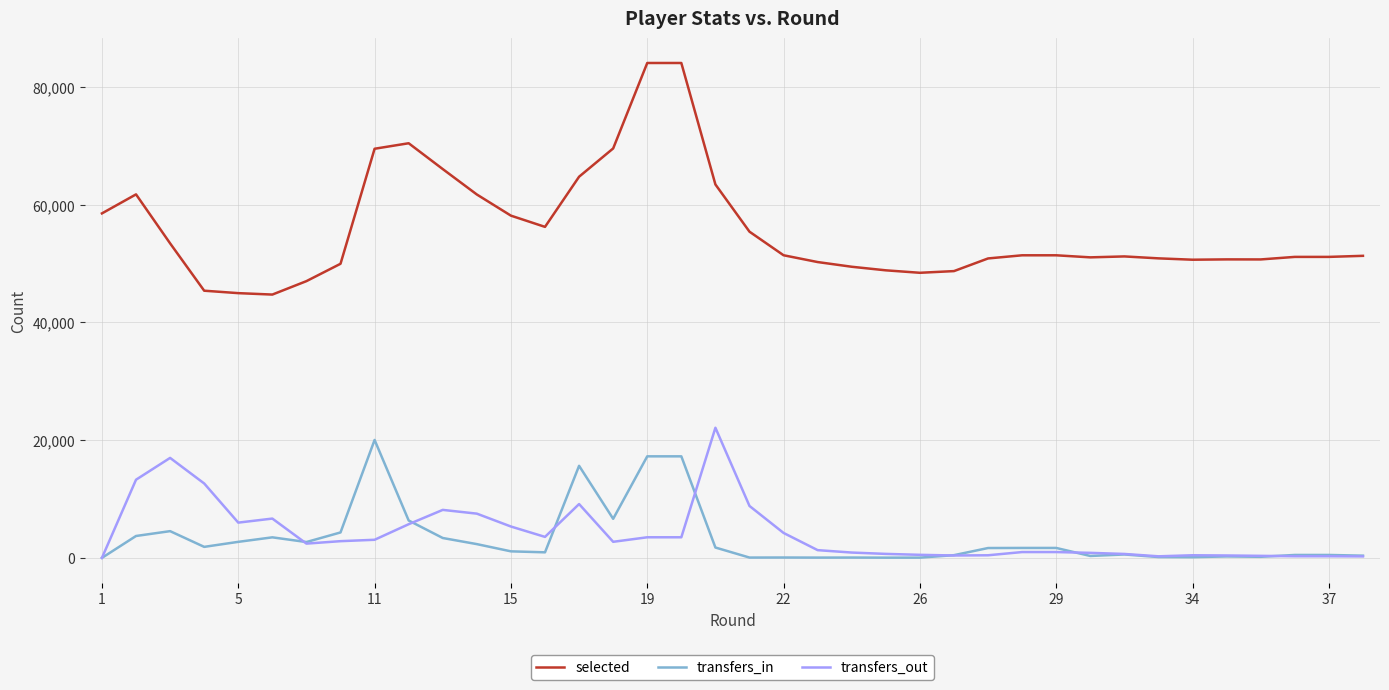

Which series has the largest range (max minus min)?

selected